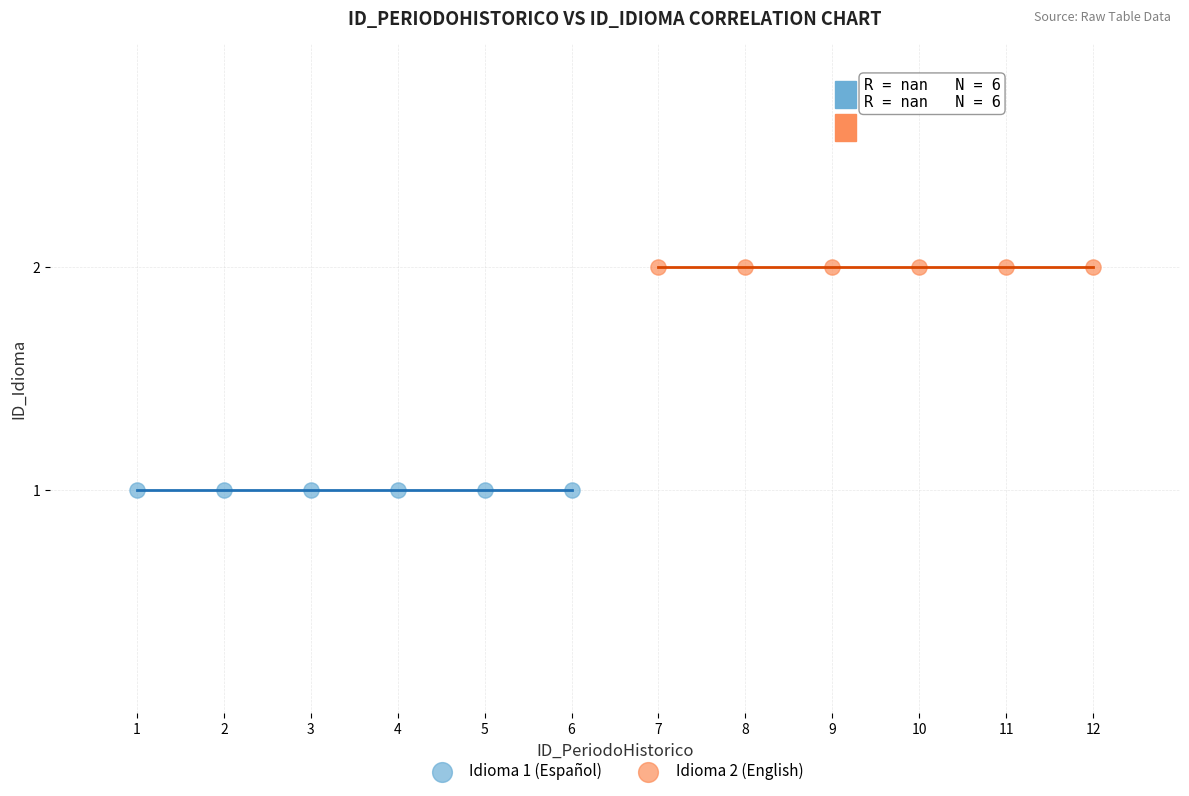

Which series contains the lowest Y value?

Idioma 1 (Español)